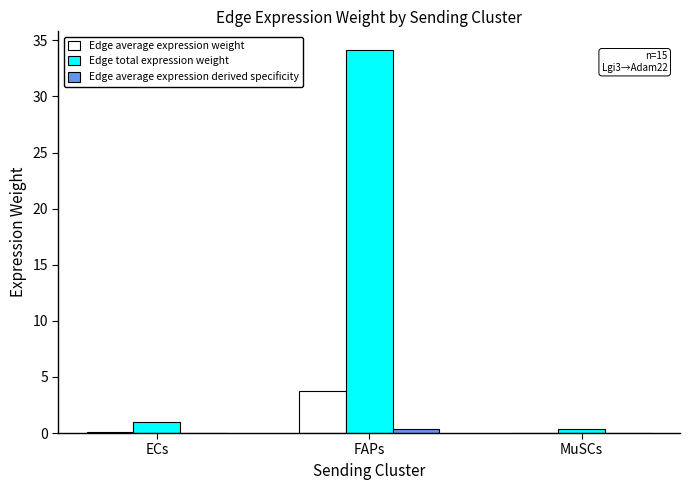

Which series changed the most between FAPs and MuSCs?

Edge total expression weight